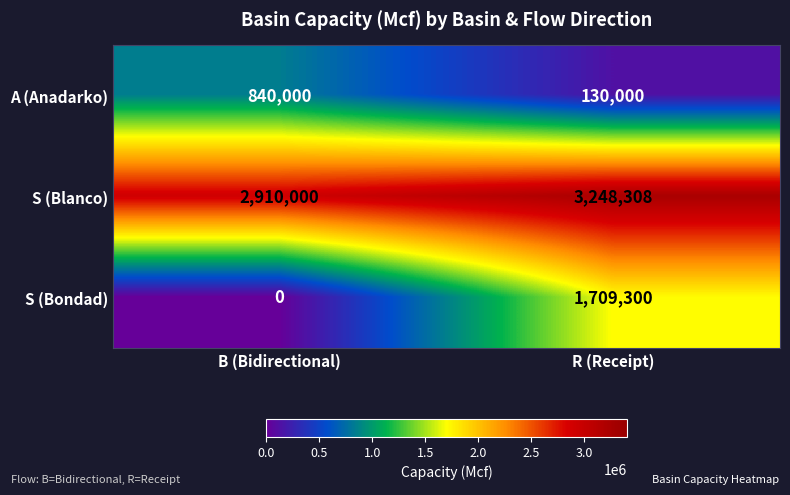

True or false: A (Anadarko) has a value of 266409 at B (Bidirectional).

False